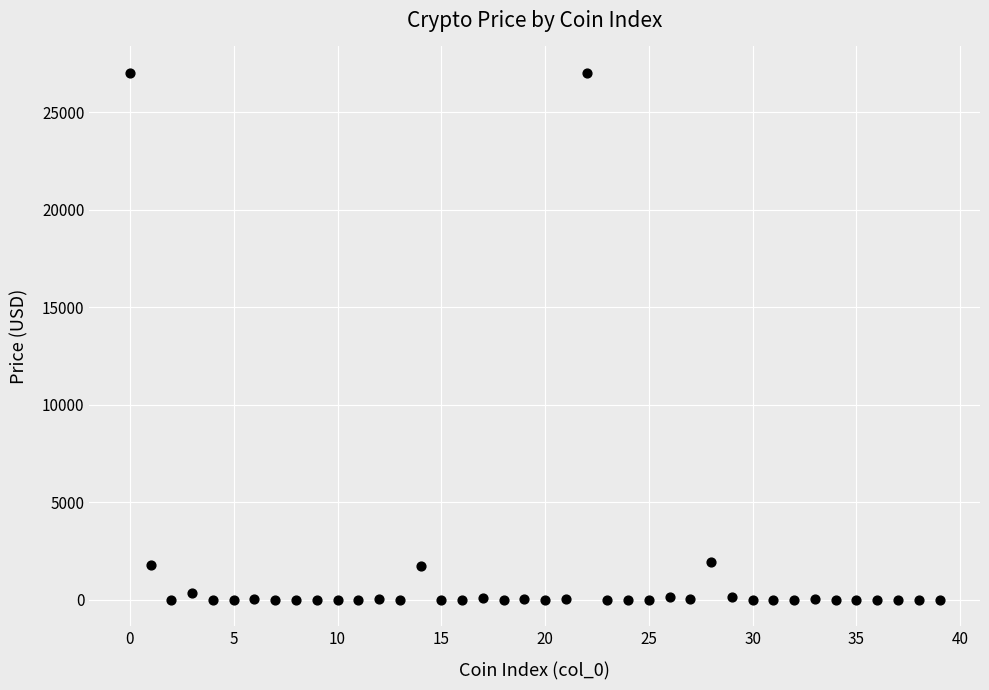

What is the range of Y values (max minus min)?

27027.1